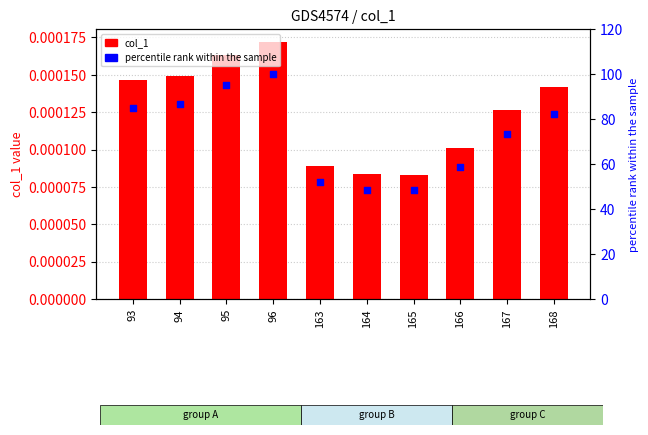

Is the value of percentile rank within the sample at 163 greater than the value of col_1 at 163?

Yes